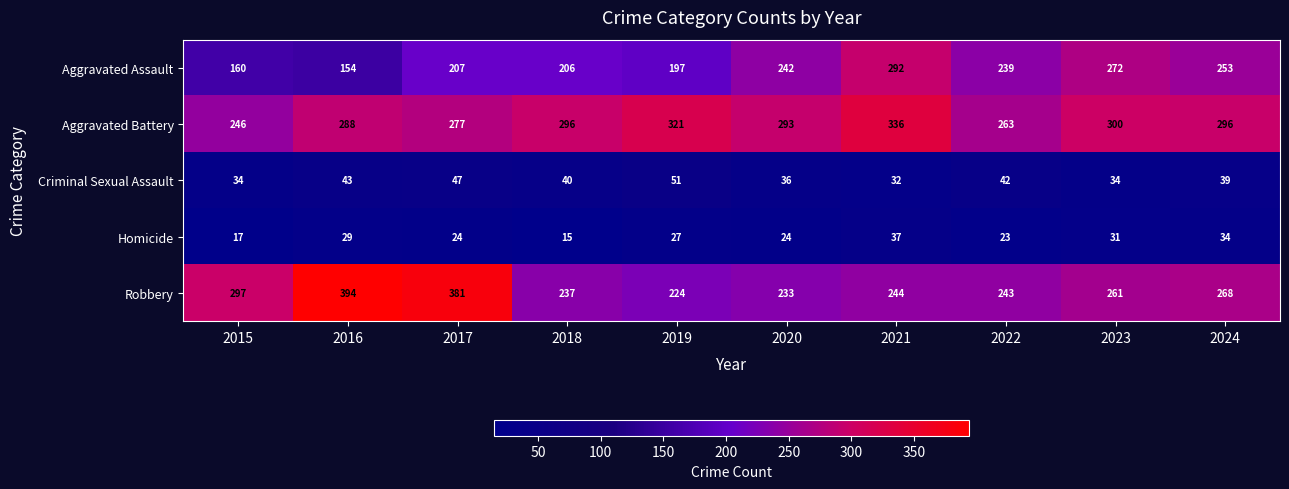

True or false: Aggravated Assault has a value of 238 at 2016.

False